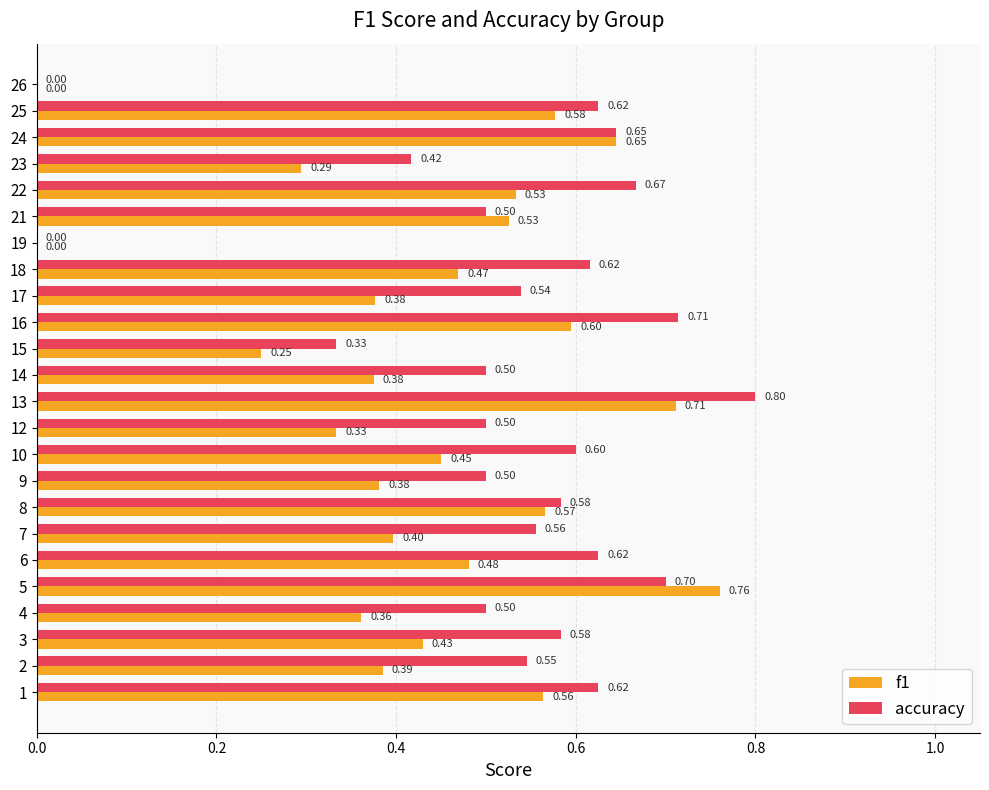

Which series changed the most between 13 and 26?

accuracy